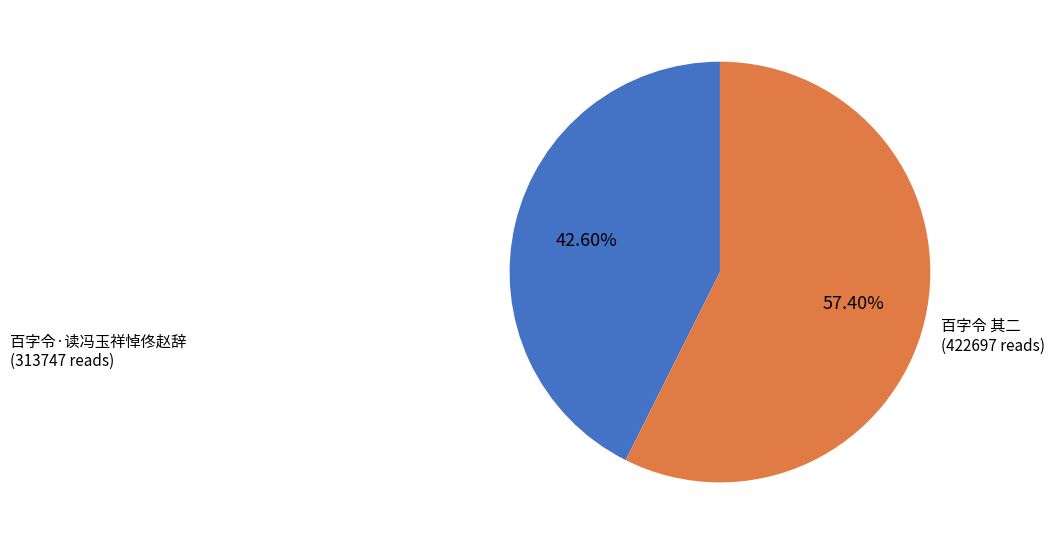

Is there any slice that represents more than half of the pie?

Yes